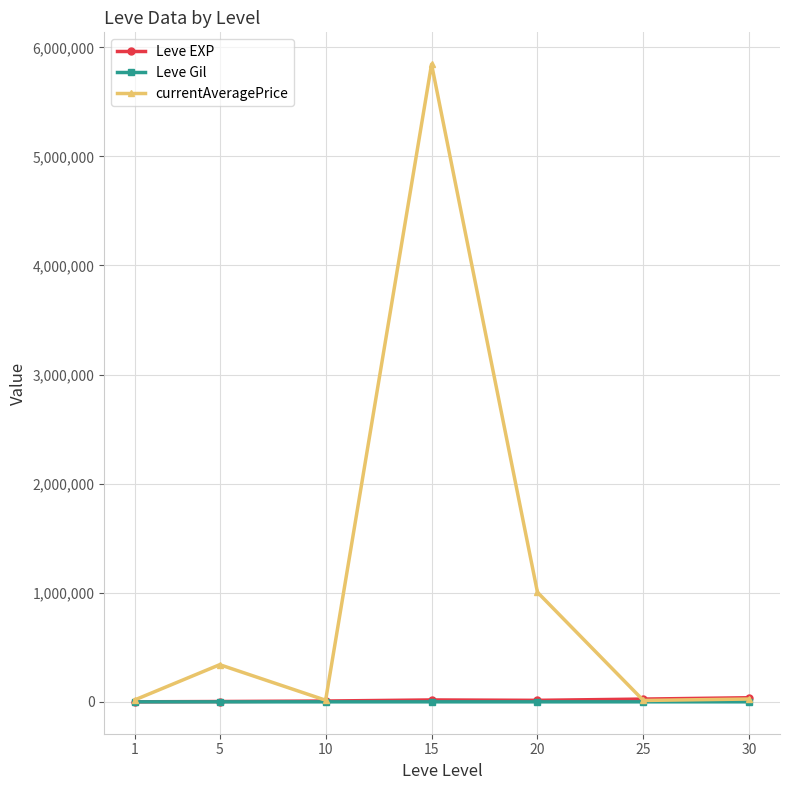

Which series has the largest range (max minus min)?

currentAveragePrice